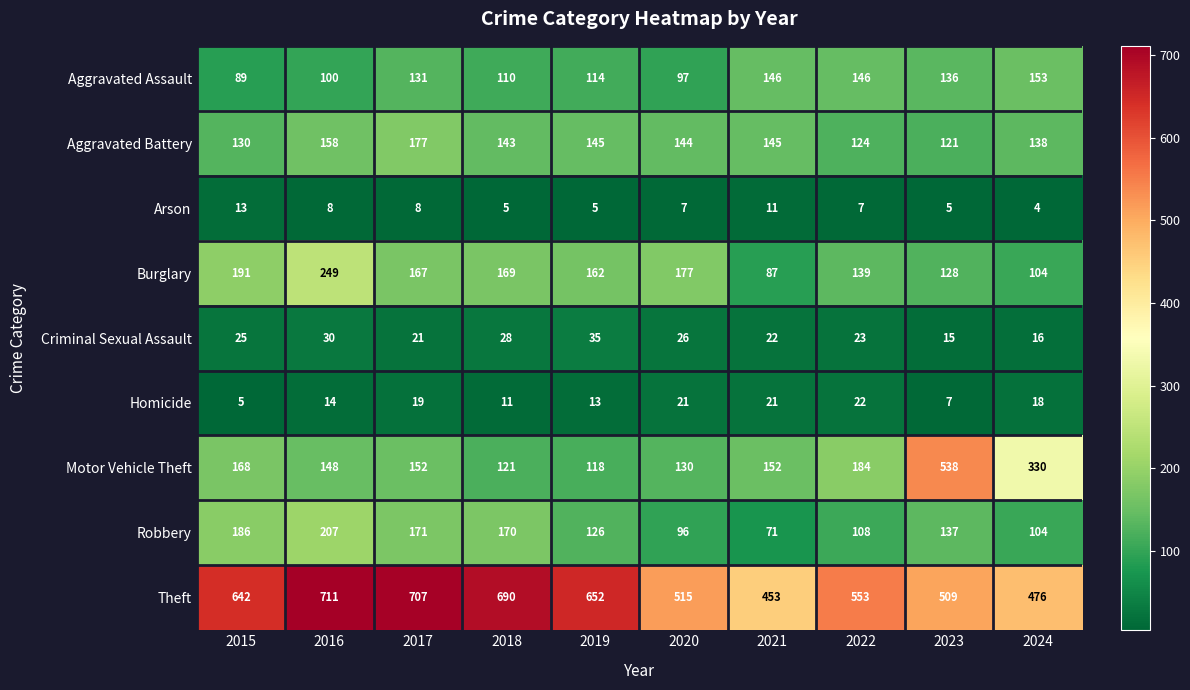

List the labels in order of Robbery value, smallest first.

2021, 2020, 2024, 2022, 2019, 2023, 2018, 2017, 2015, 2016